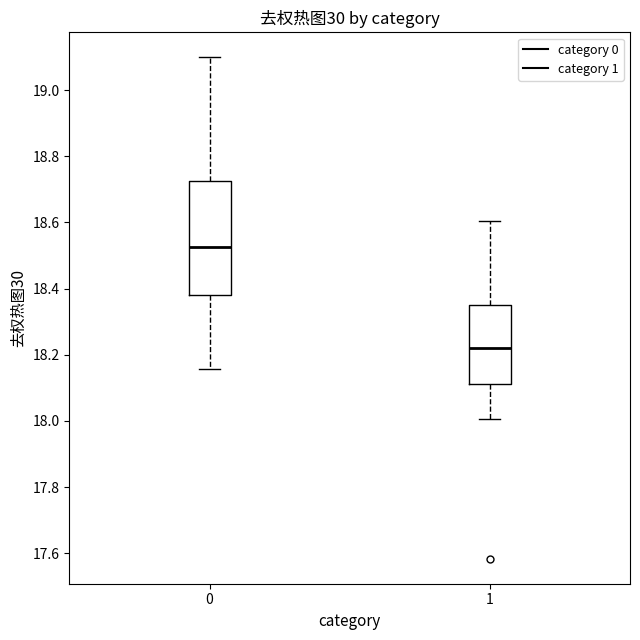

Reading left to right, transcribe this box plot: for each box, give where its median line is, the range the box spans, and where its two whiskers end, as read against the y-axis. The values are not printed on the chart, so give them approximately, as read against the axis.

0: median 18.52, box 18.38 to 18.72, whiskers 18.16 to 19.10
1: median 18.22, box 18.12 to 18.36, whiskers 18.00 to 18.60